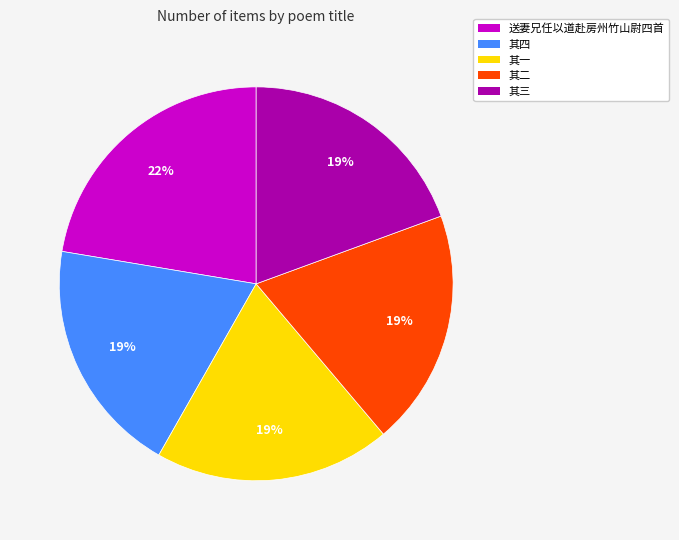

Is there a majority slice in this chart?

No